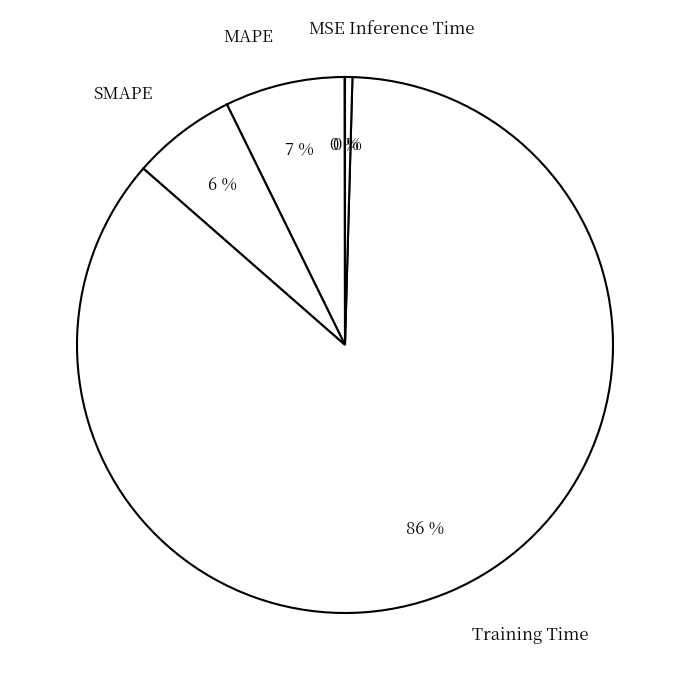

Is it true that Inference Time is 9% of the pie?

False